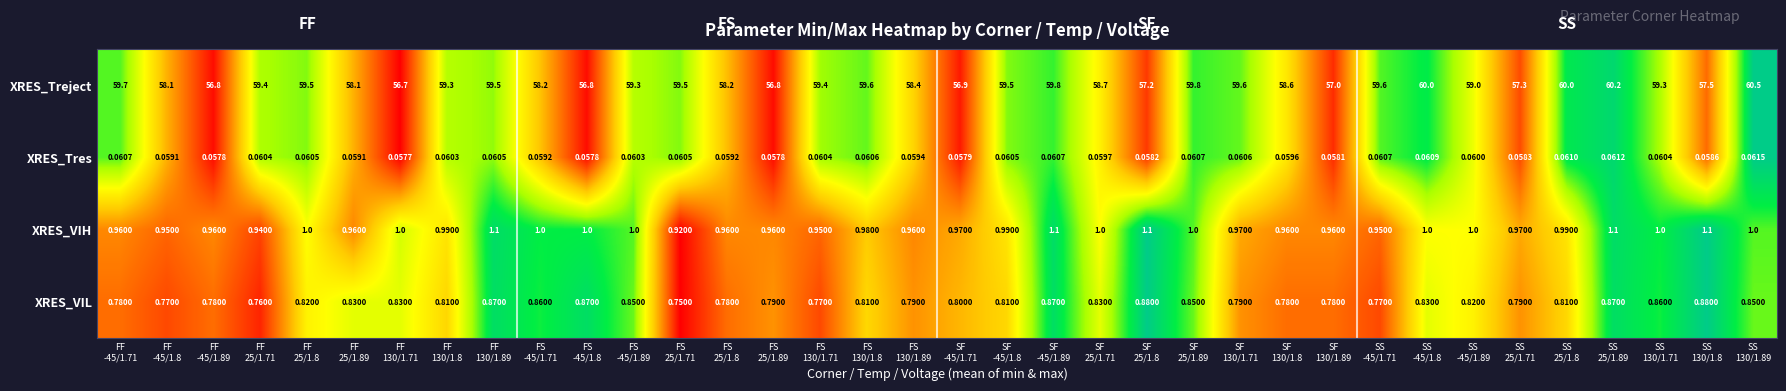

Which series has the largest range (max minus min)?

XRES_Treject